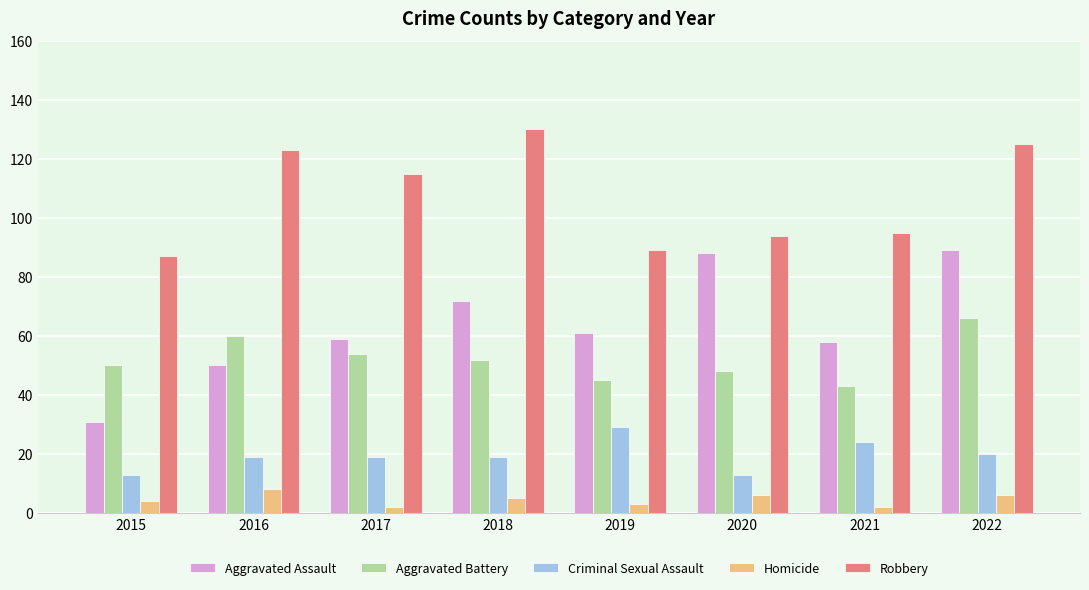

Which series has the largest range (max minus min)?

Aggravated Assault